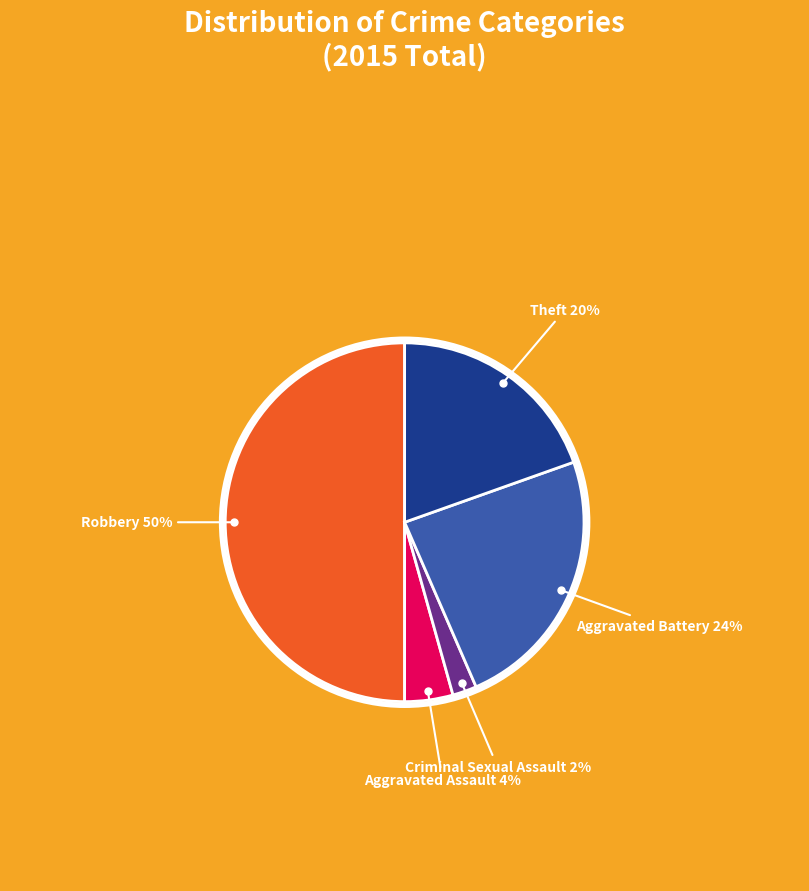

How many segments does this pie chart have?

5